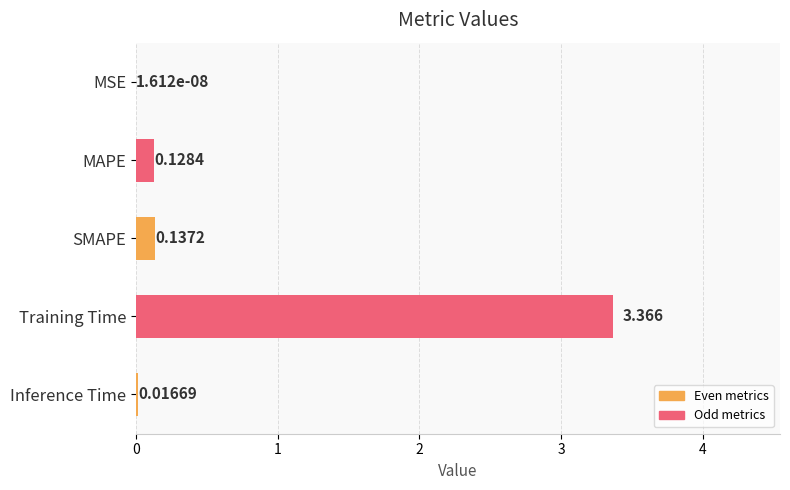

Which category has the highest value across all series?

Training Time